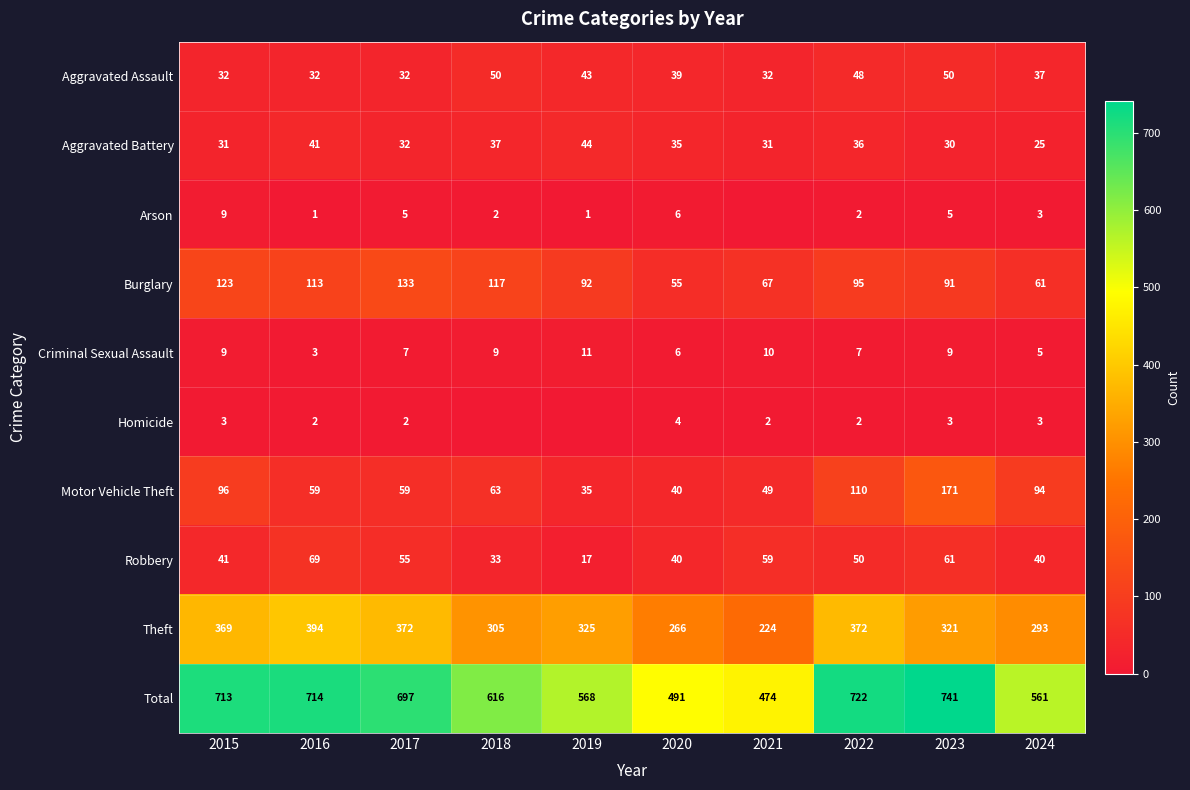

Which has a higher value, 2024 or 2023?

2023